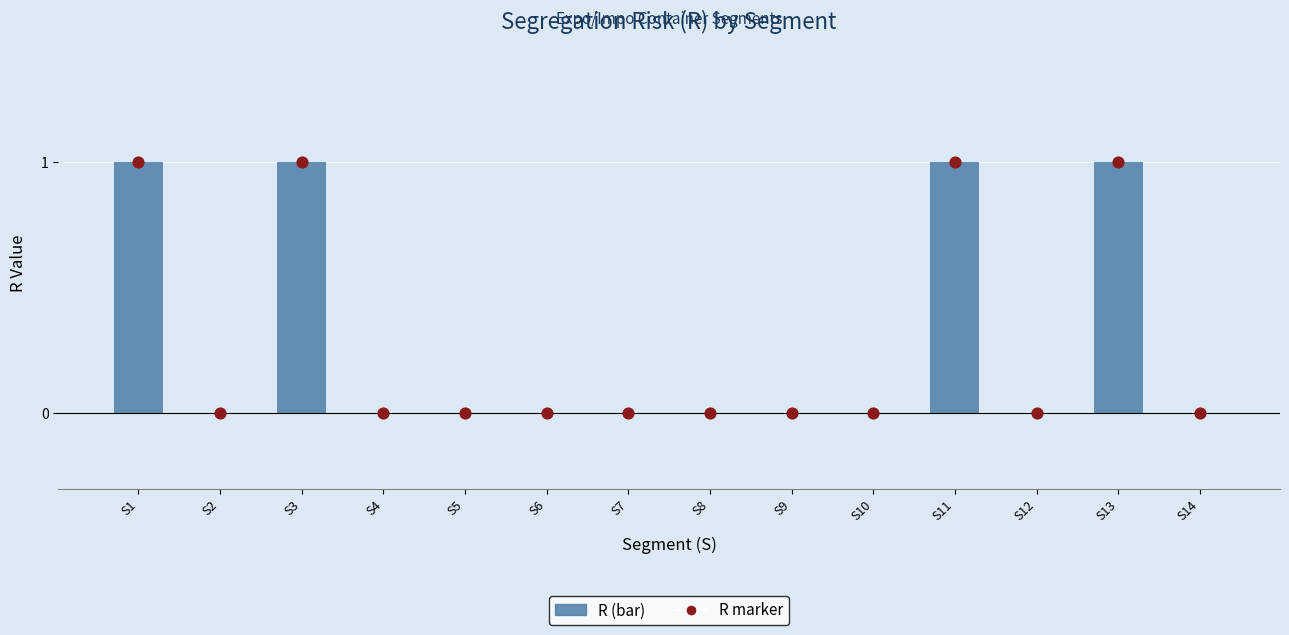

Which series contains the highest Y value?

R